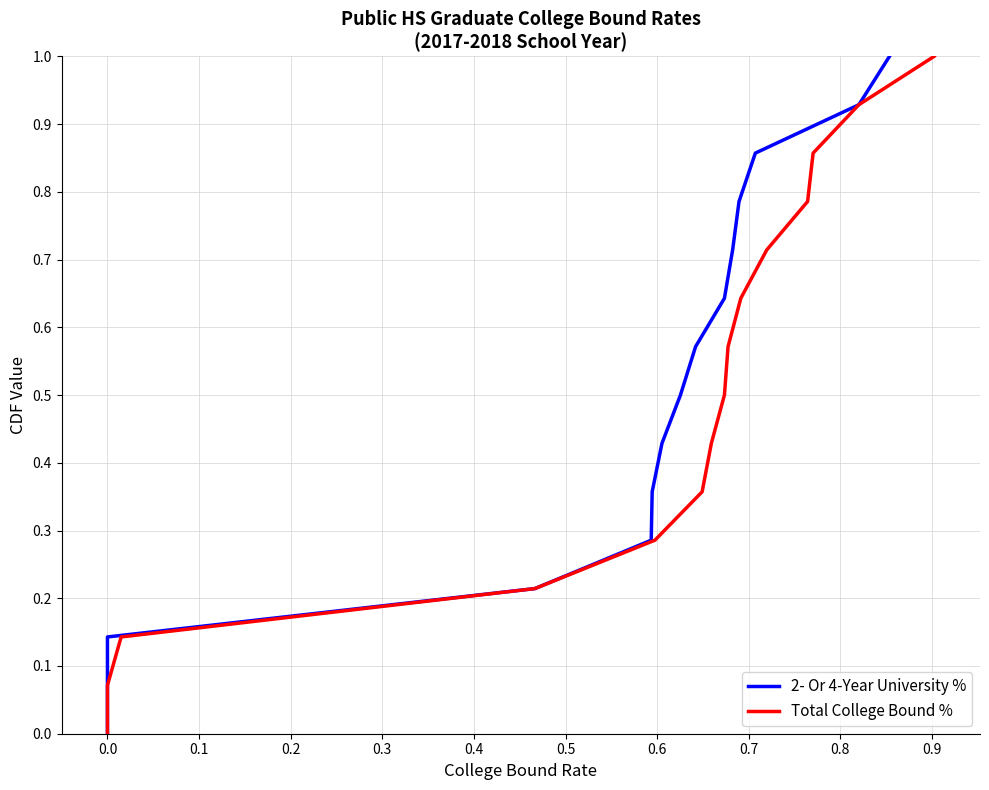

Reading right to left, extract all data points from this chart.

2- Or 4-Year University %: 1.0	0.9	0.9	0.8	0.7	0.6	0.6	0.5	0.4	0.4	0.3	0.2	0.1	0.1	0.0
Total College Bound %: 1.0	0.9	0.9	0.8	0.7	0.6	0.6	0.5	0.4	0.4	0.3	0.2	0.1	0.1	0.0